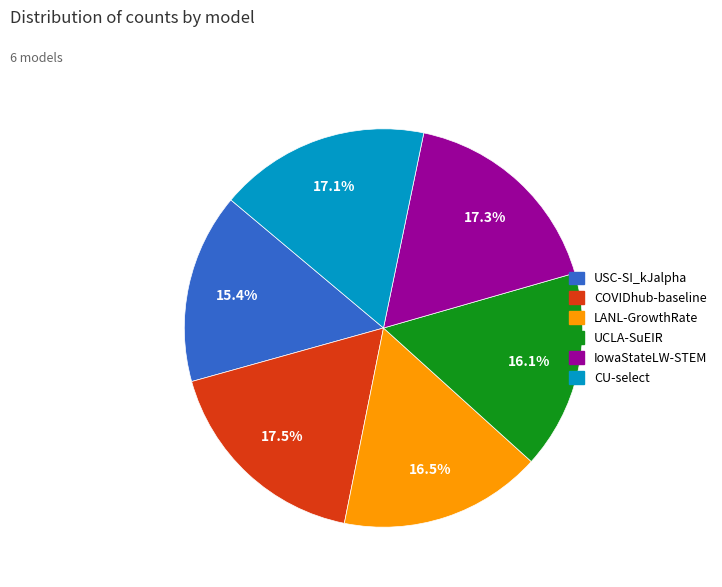

What percentage is NOT represented by LANL-GrowthRate?

83.5%